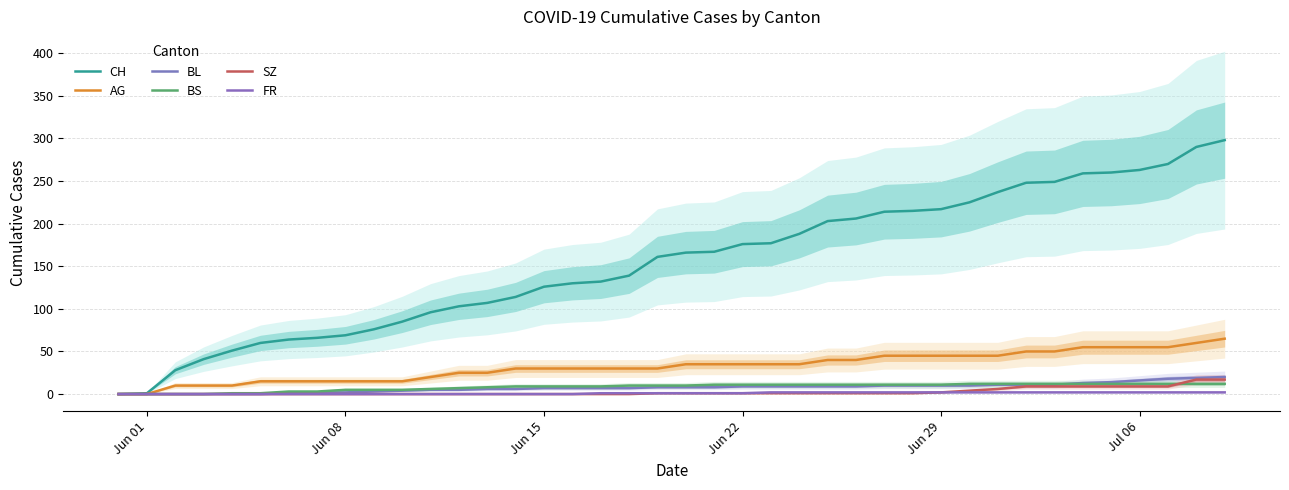

True or false: FR and BL intersect in this chart.

False